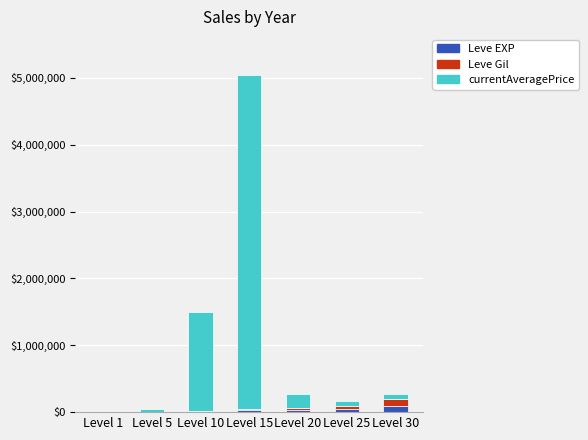

At which category is the sum across all series the highest?

Level 15